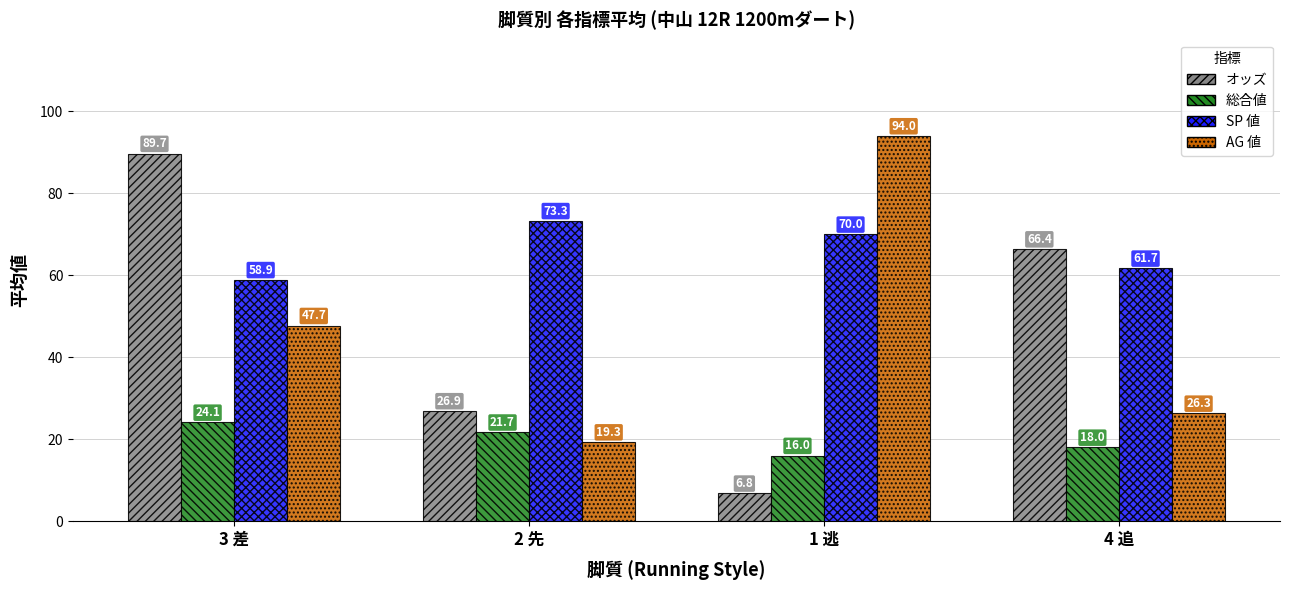

What is the minimum value for AG 値?

19.3